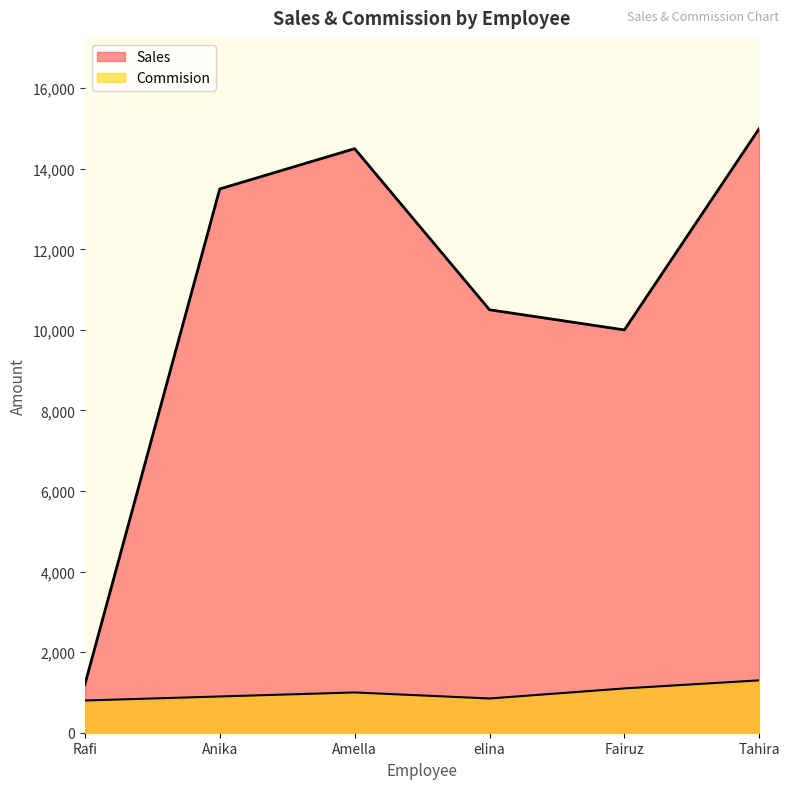

What is the approximate value of Commision at Anika, to the nearest 50?

900